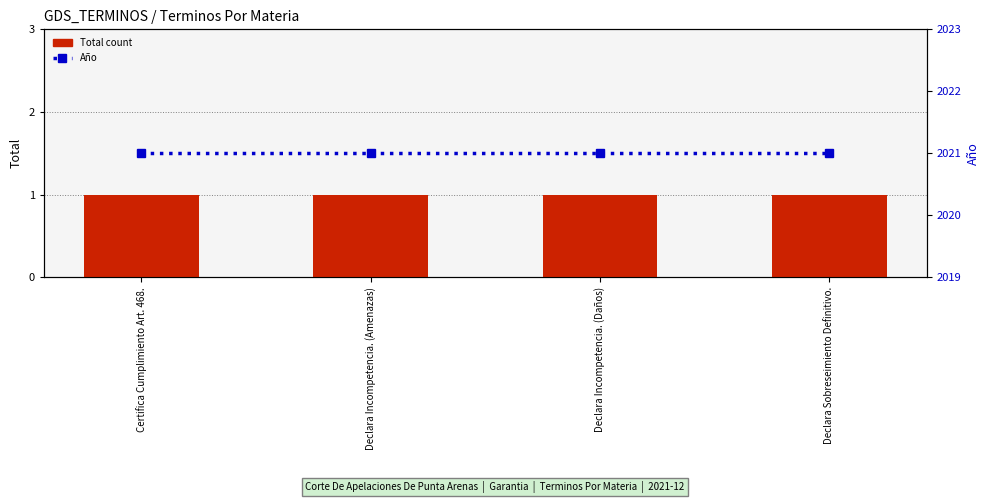

What is the label of the 4th bar from the right?

Certifica Cumplimiento Art. 468.